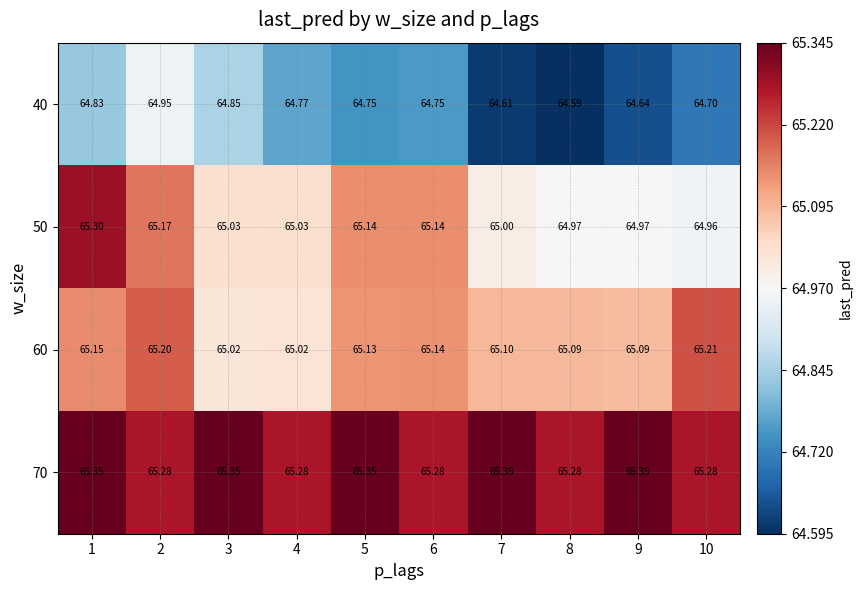

Is the value of 40 at 1 greater than the value of 60 at 2?

No